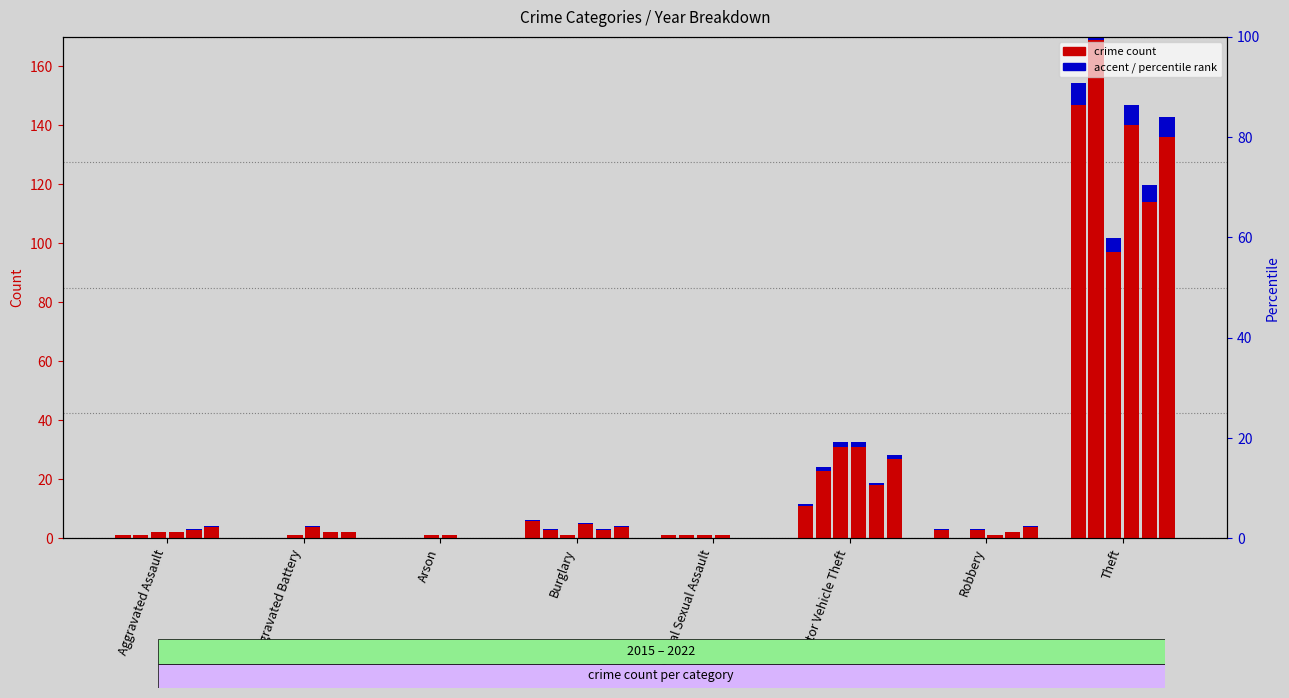

Reading right to left, list all the values displayed in this chart.

2015: 147	3	11	1	6	0	0	1
2018: 169	0	23	1	3	0	0	1
2020: 97	3	31	1	1	1	1	2
2019: 140	1	31	1	5	1	4	2
2016: 114	2	18	0	3	0	2	3
2017: 136	4	27	0	4	0	2	4